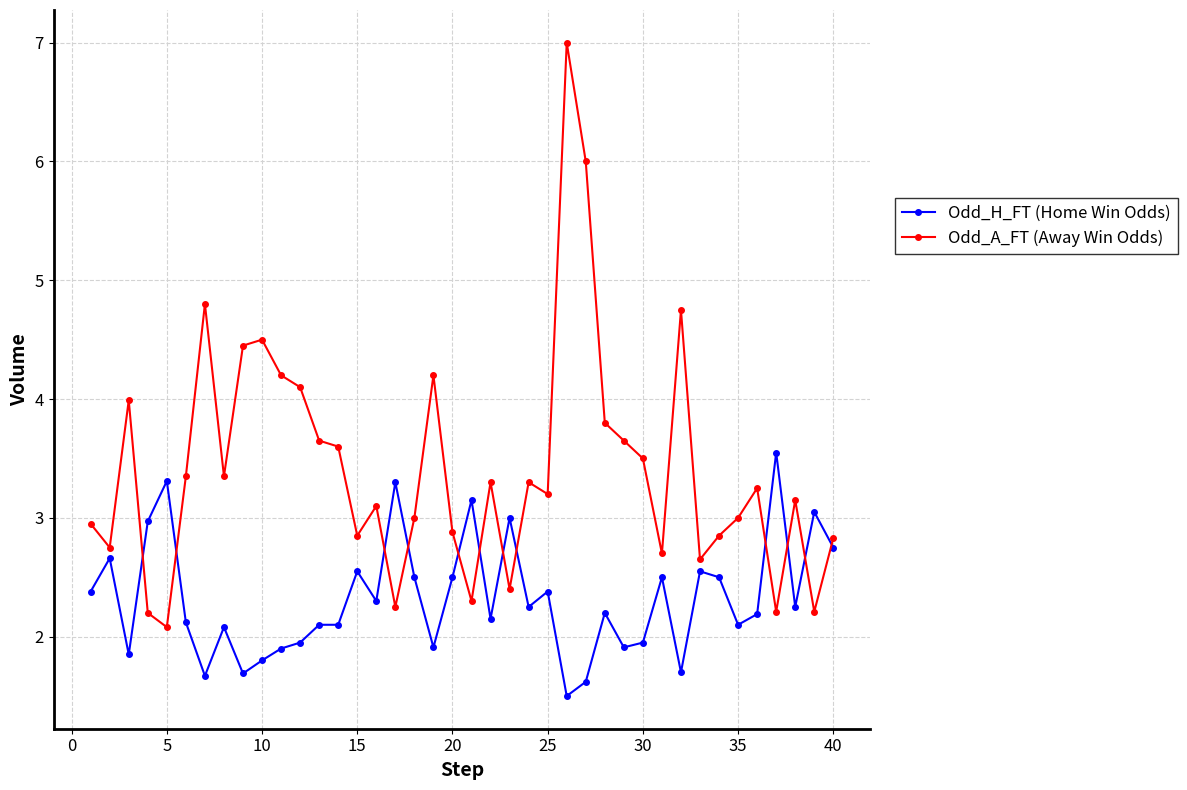

How many values in the Odd_H_FT (Home Win Odds) series are below 2?

12